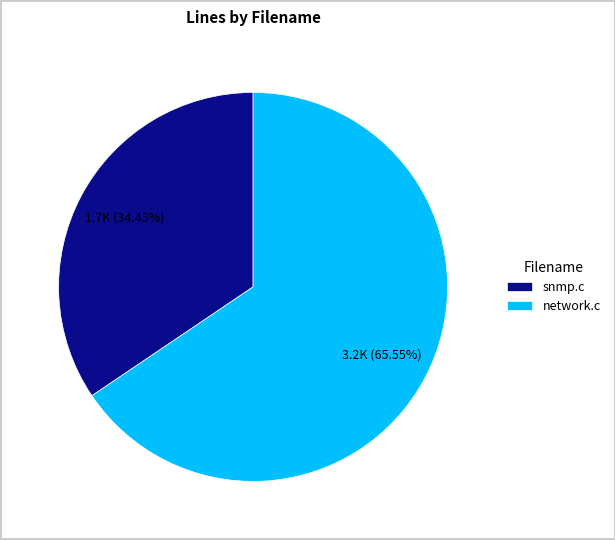

Does snmp.c represent more than half of the total?

No